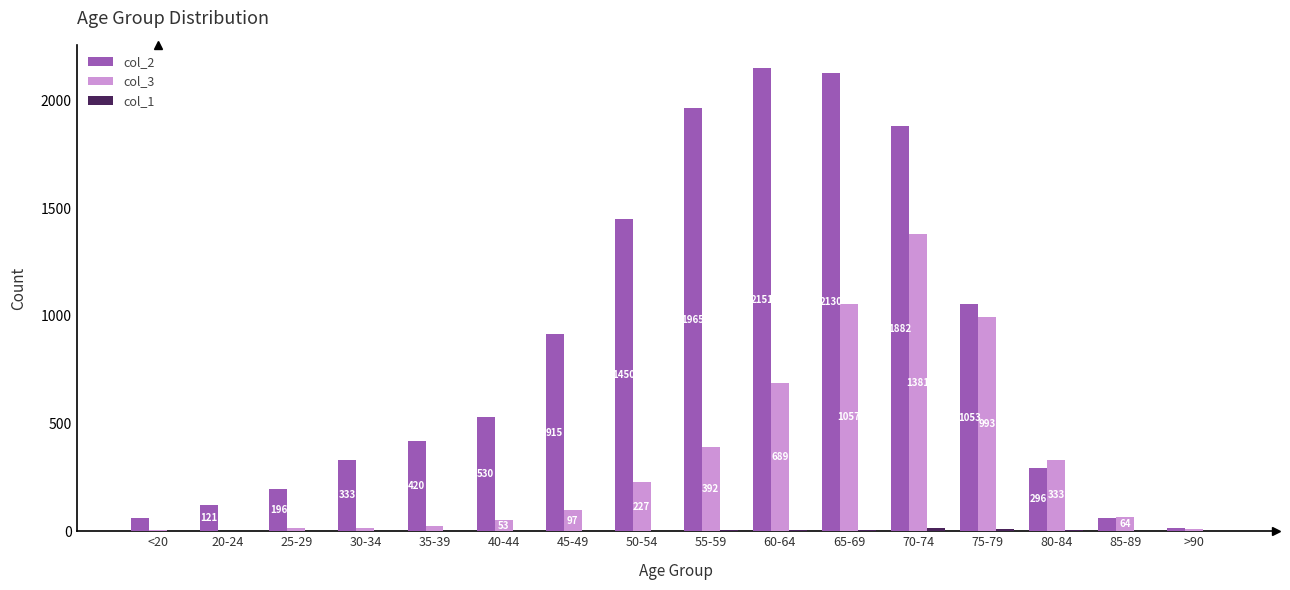

What is the spread (max minus min) of values at 35-39?

419